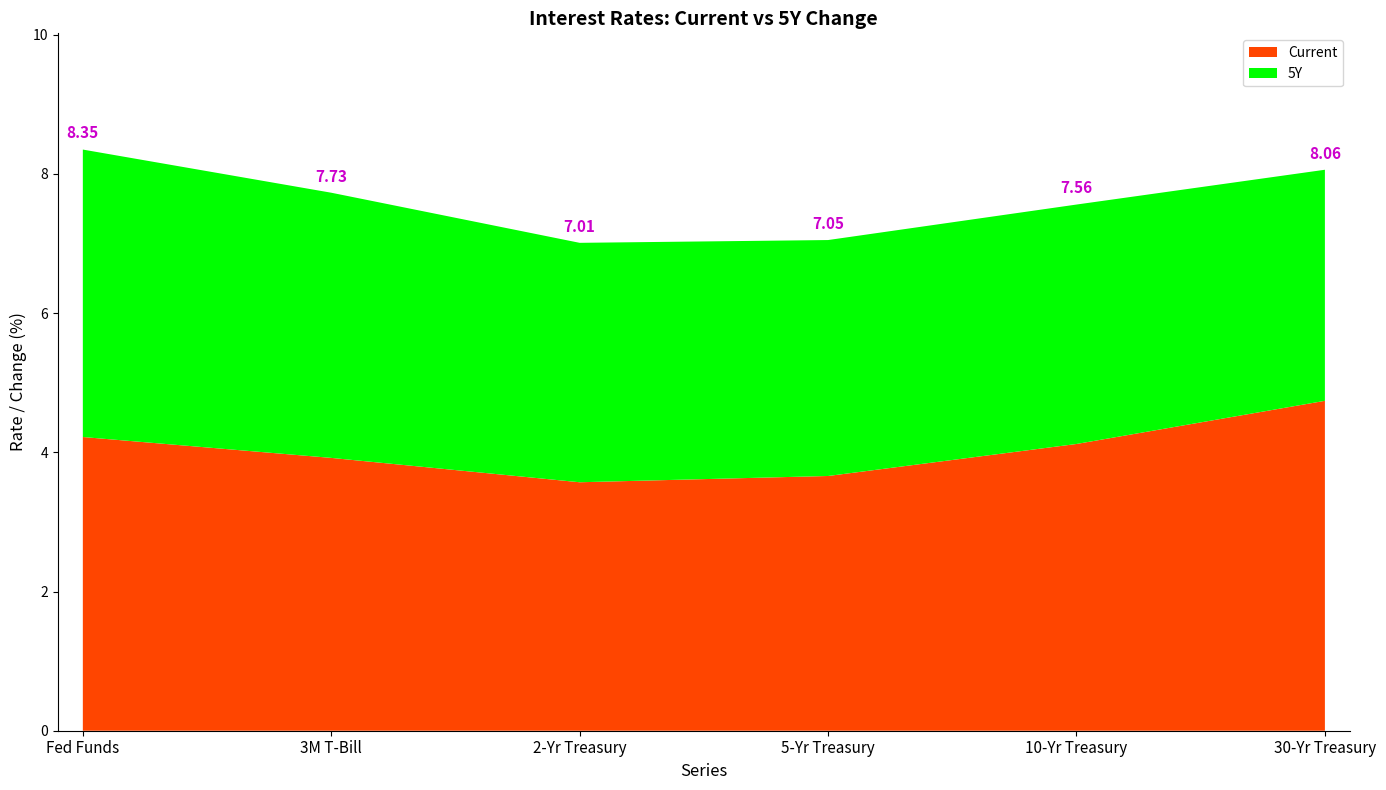

Reading left to right, what are all the values shown in this chart?

Current: 4.2	3.9	3.6	3.7	4.1	4.7
5Y: 4.1	3.8	3.4	3.4	3.4	3.3